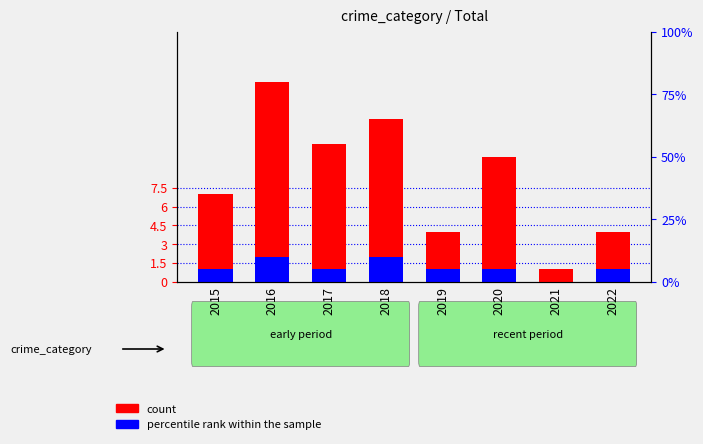

Reading right to left, what are all the values shown in this chart?

count: 2022=4	2021=1	2020=10	2019=4	2018=13	2017=11	2016=16	2015=7
percentile rank within the sample: 2022=1	2021=0	2020=1	2019=1	2018=2	2017=1	2016=2	2015=1